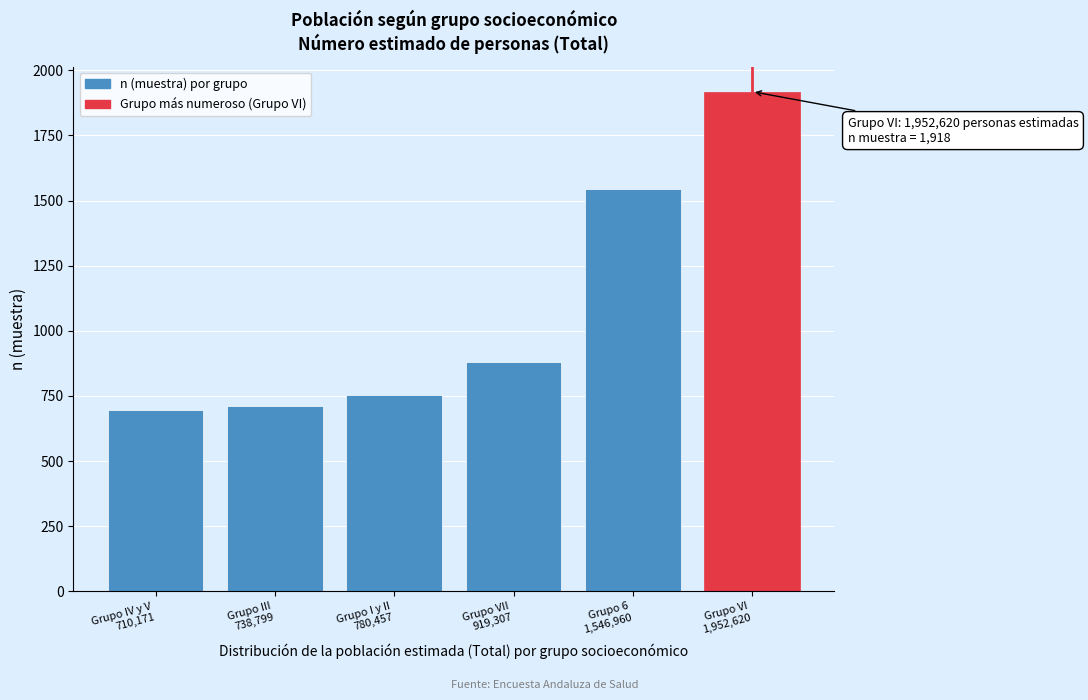

Reading right to left, what are all the values shown in this chart?

1918	1544	879	753	713	696